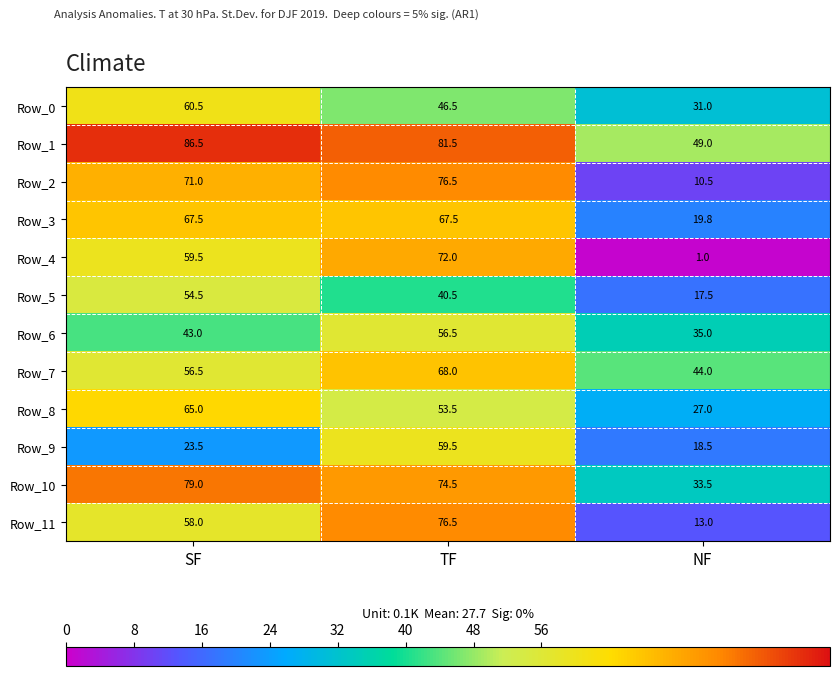

How many distinct data groups are displayed?

12